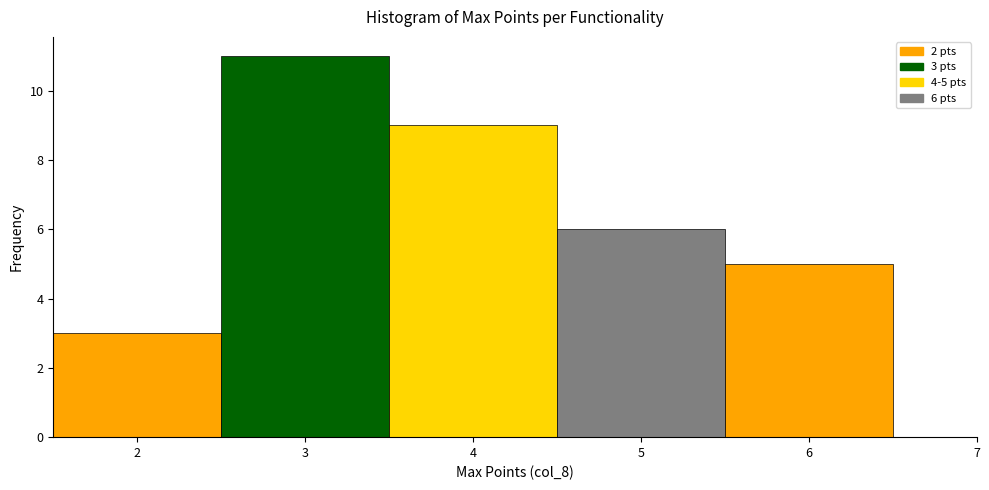

Over which range of the x-axis is the bar tallest?

2.5 to 3.5